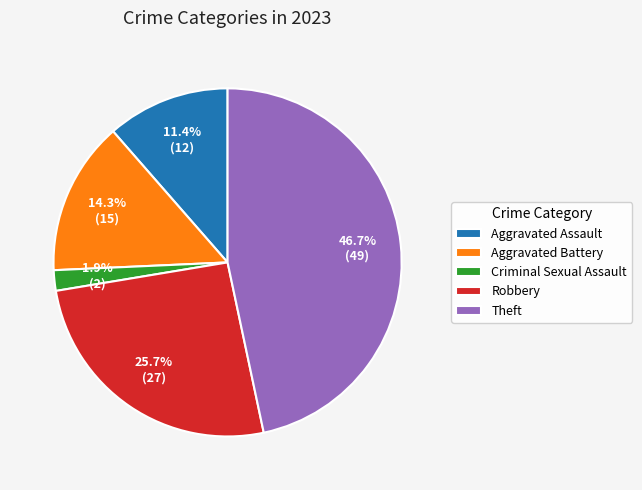

What is the largest slice in the pie chart?

Theft